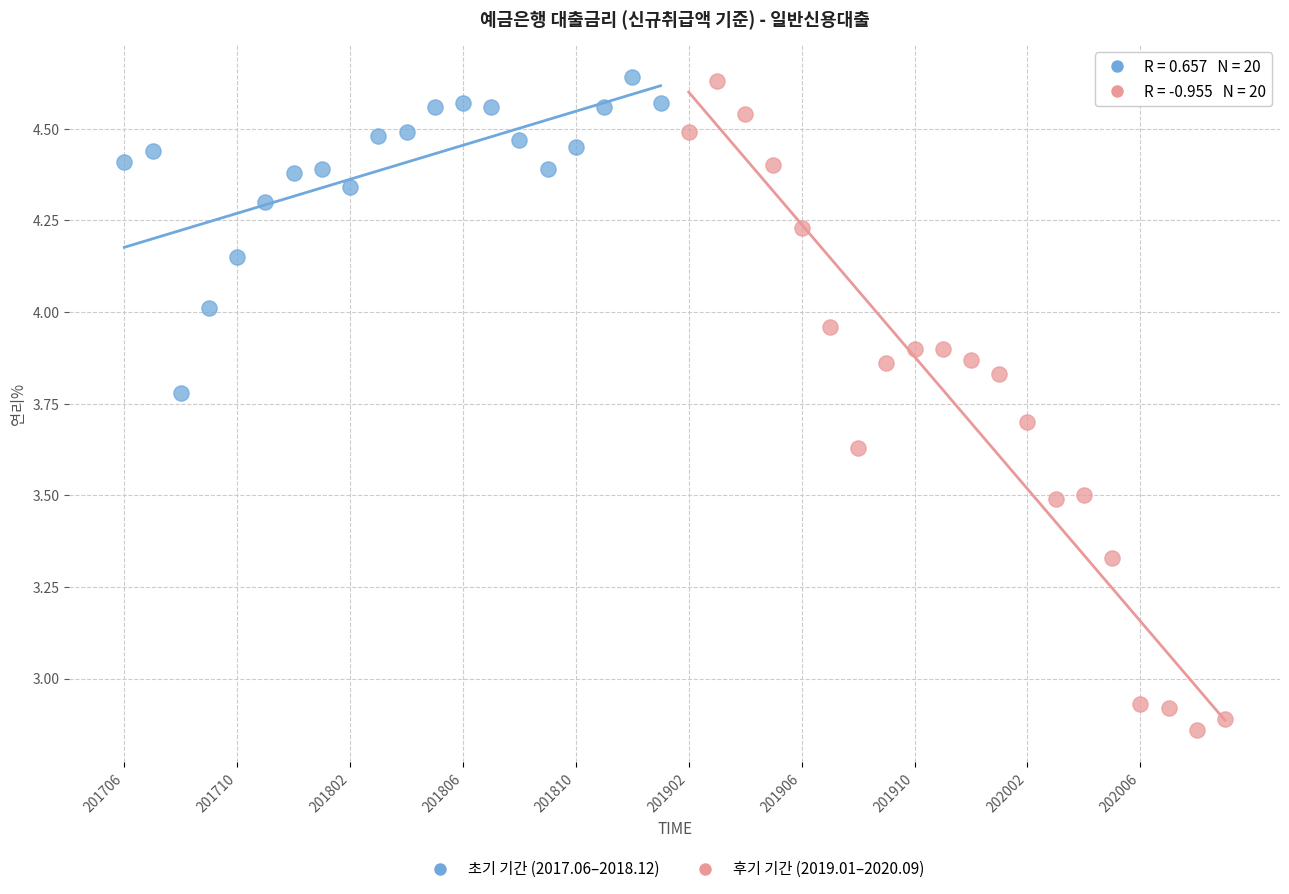

Which series reaches the minimum Y coordinate?

후기 기간 (2019.01–2020.09)